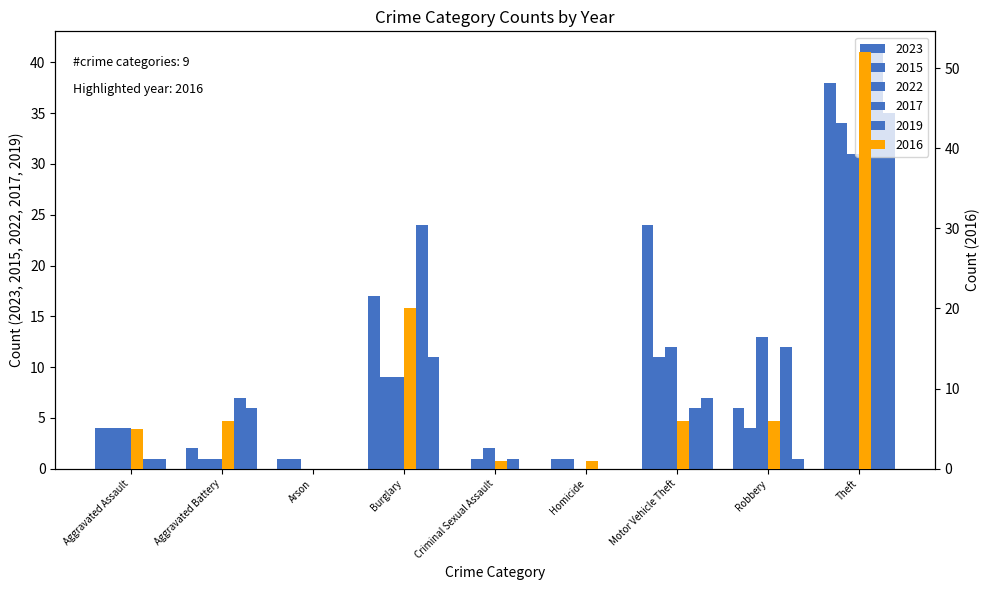

At which label does 2016 first exceed 6?

Burglary